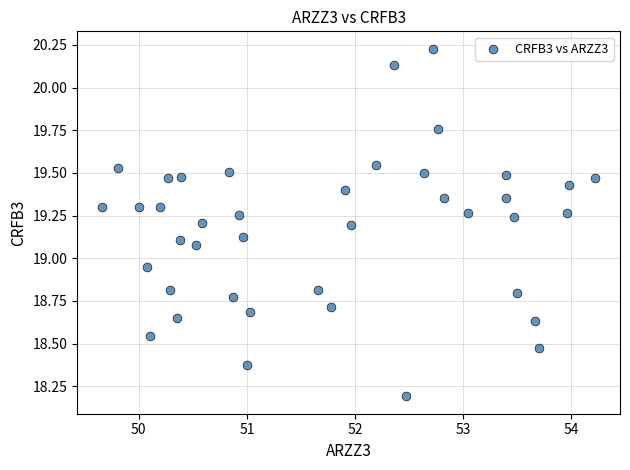

What is the range of X values (max minus min)?

4.6